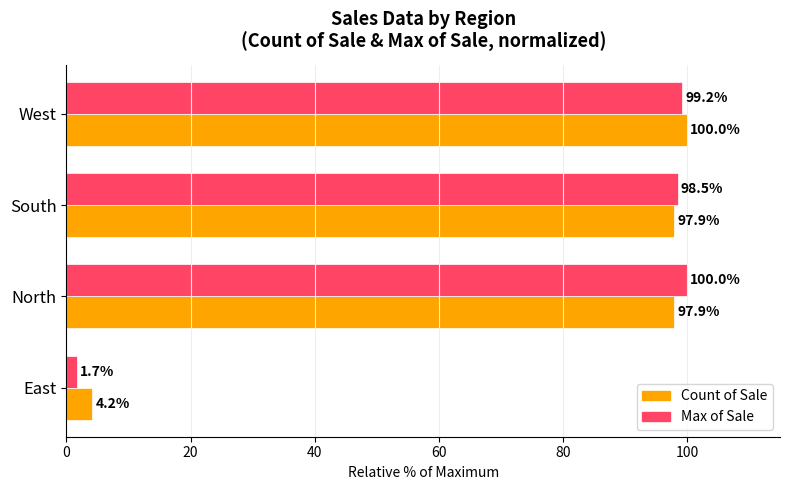

List the series in order of their overall mean, lowest first.

Max of Sale, Count of Sale